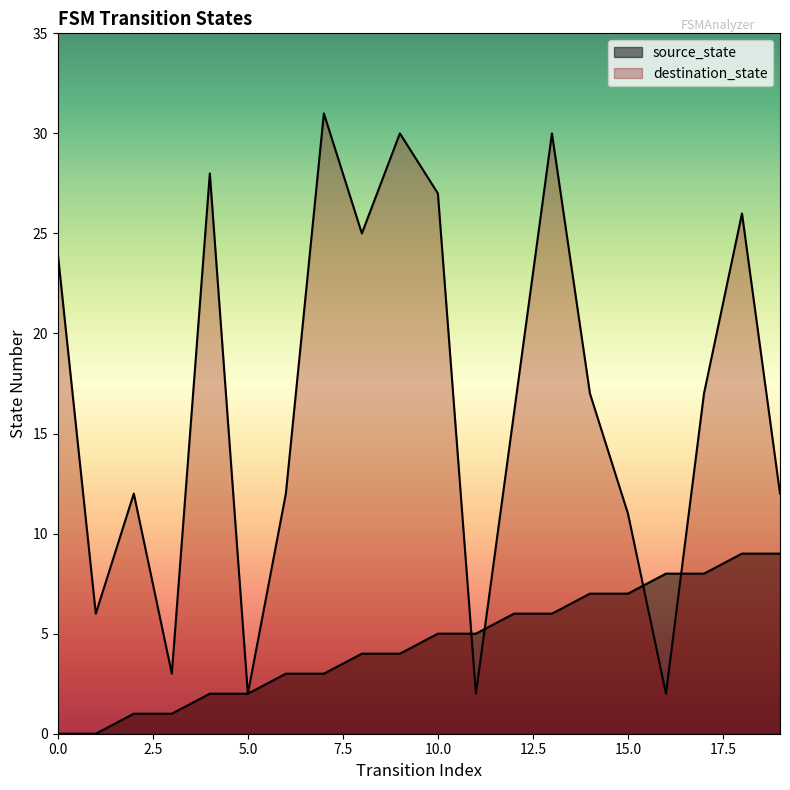

Does the chart display data point markers on the line(s)?

No